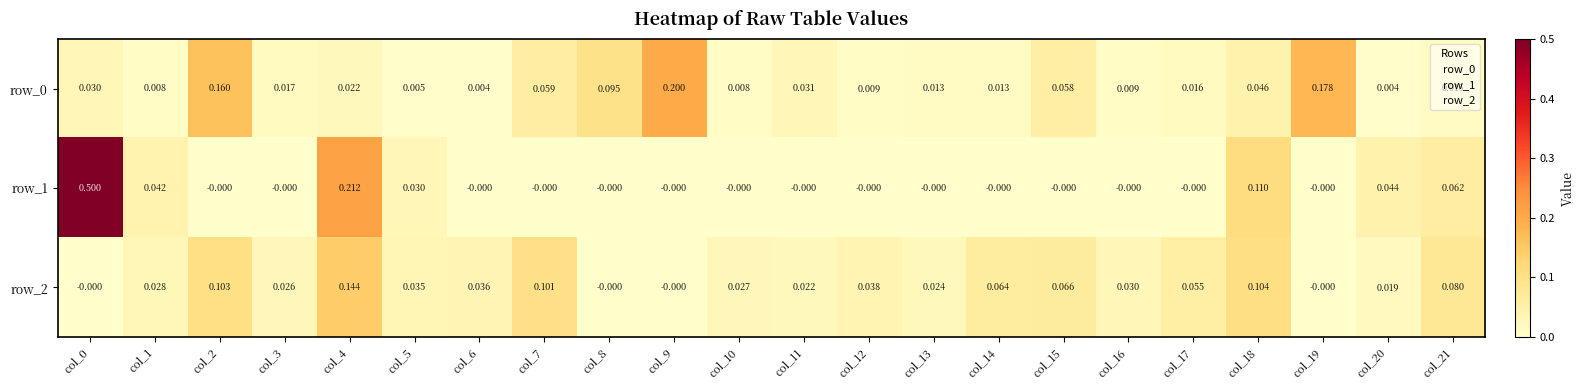

Count the number of categories in the chart.

22